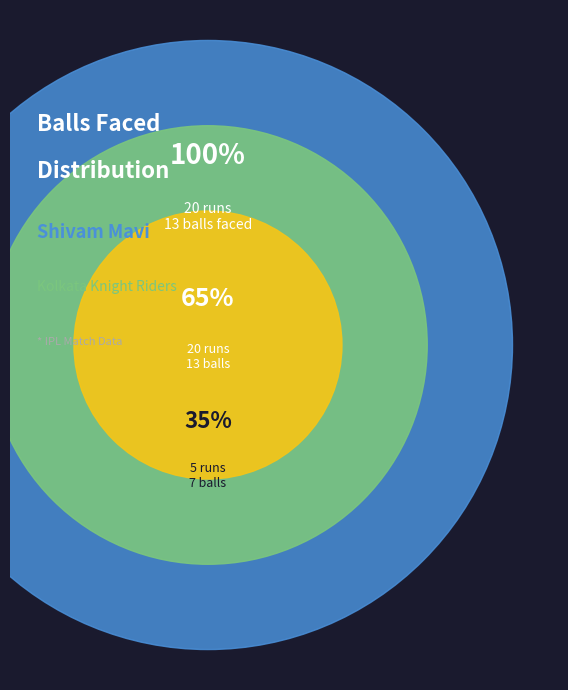

What percentage is the 5 runs slice, to the nearest percent?

35%